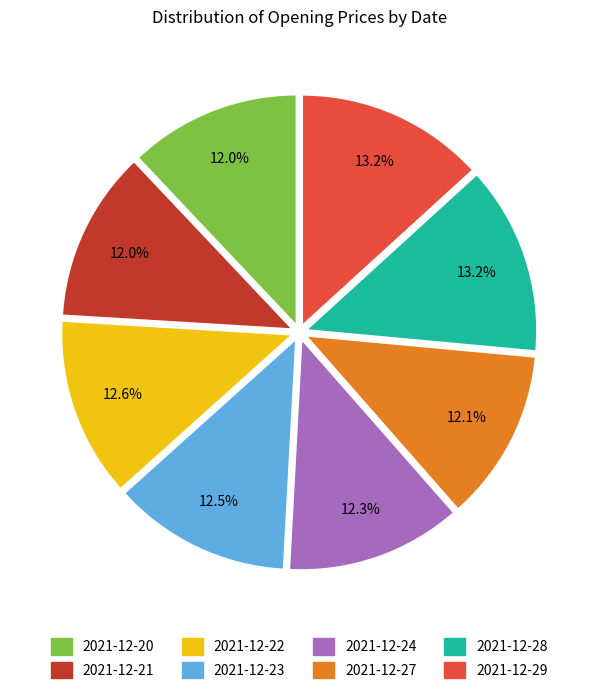

How much of the chart is everything except 2021-12-27?

87.9%